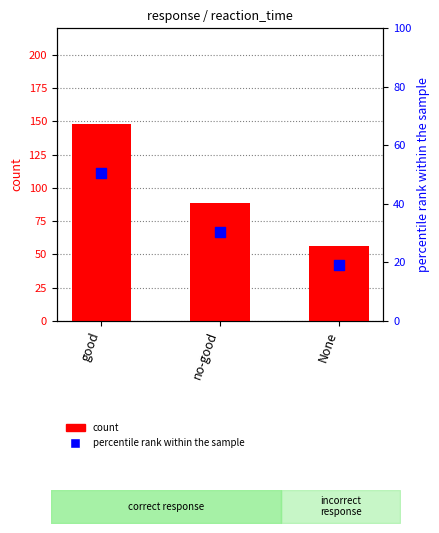

Which series has the largest total across all categories?

count